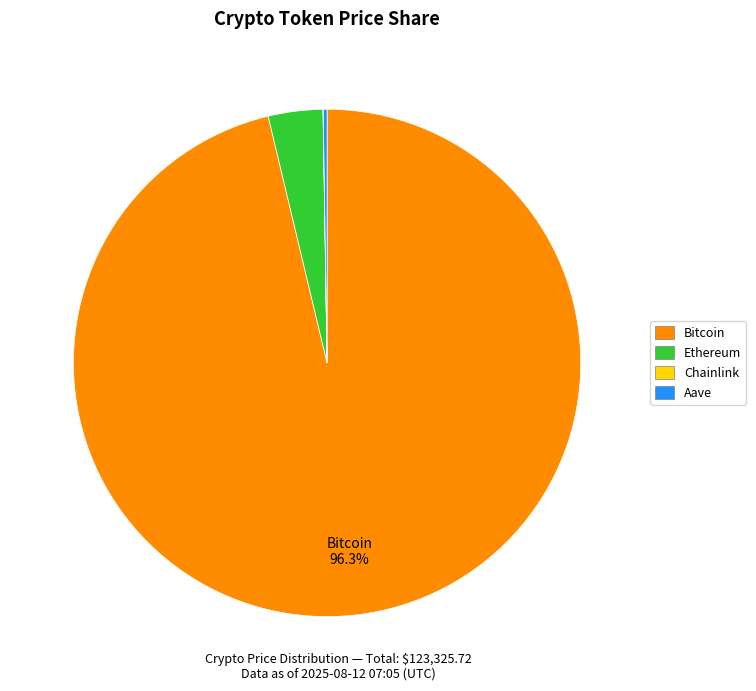

What is the majority slice?

Bitcoin